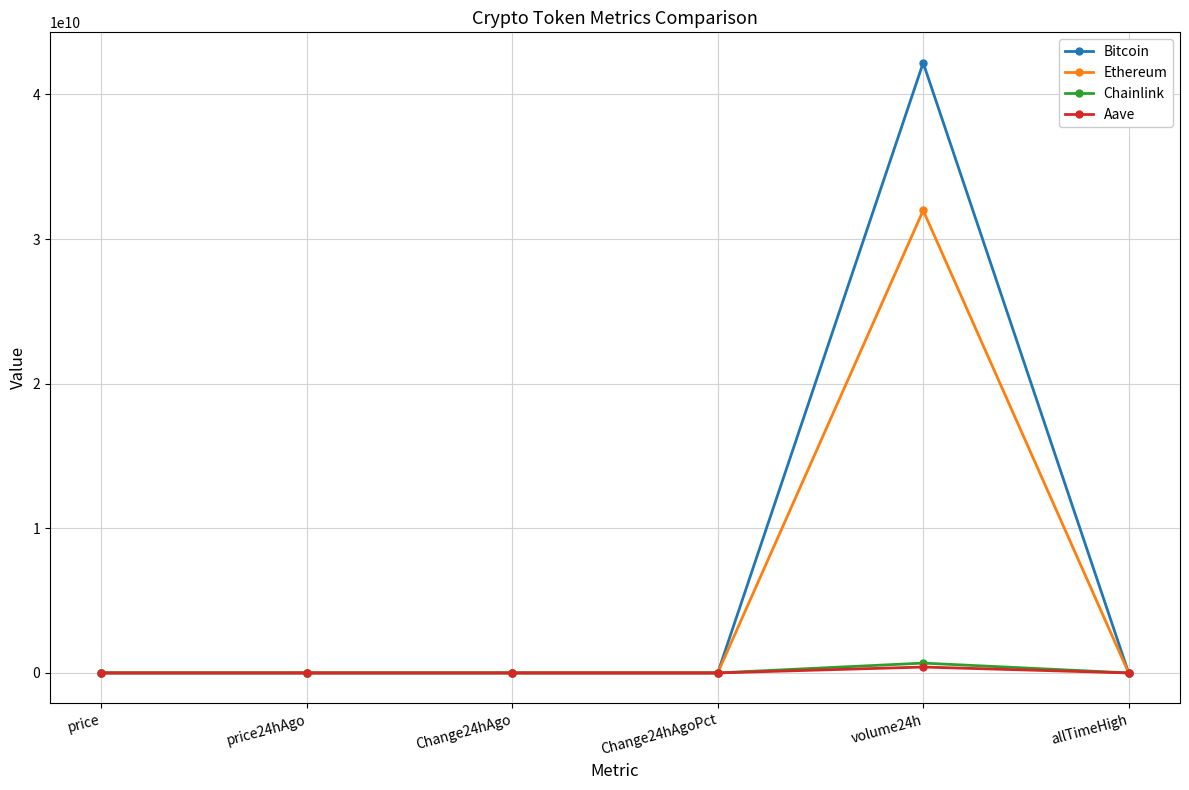

What is the label of the 6th point from the left?

allTimeHigh